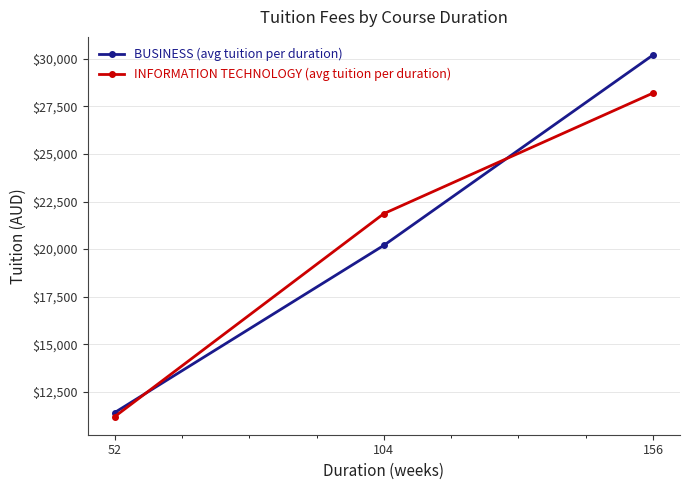

True or false: BUSINESS (avg tuition per duration) has a value of 5127.2 at 52.

False